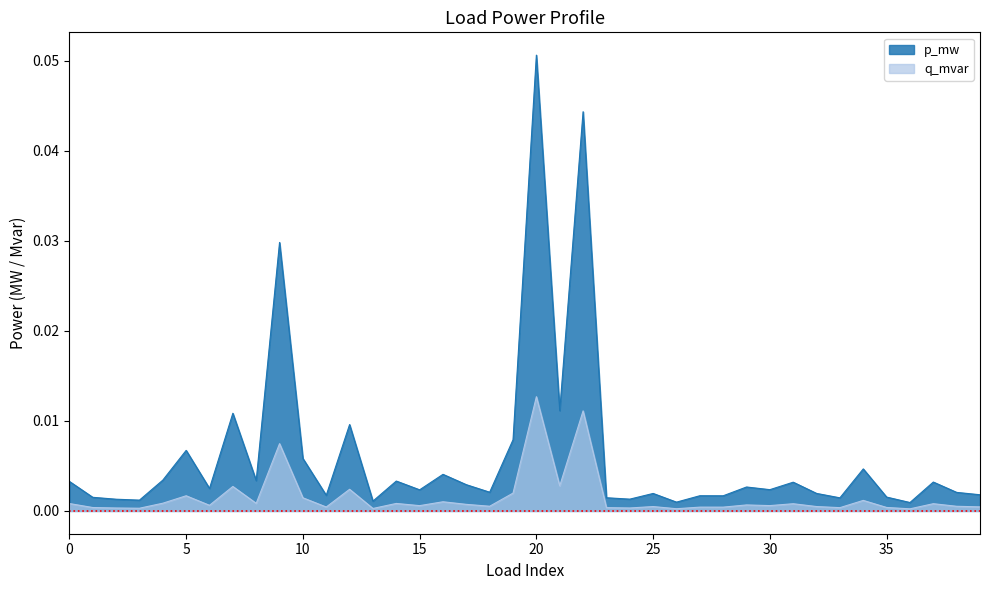

True or false: p_mw has more than 2 interior local peaks.

True